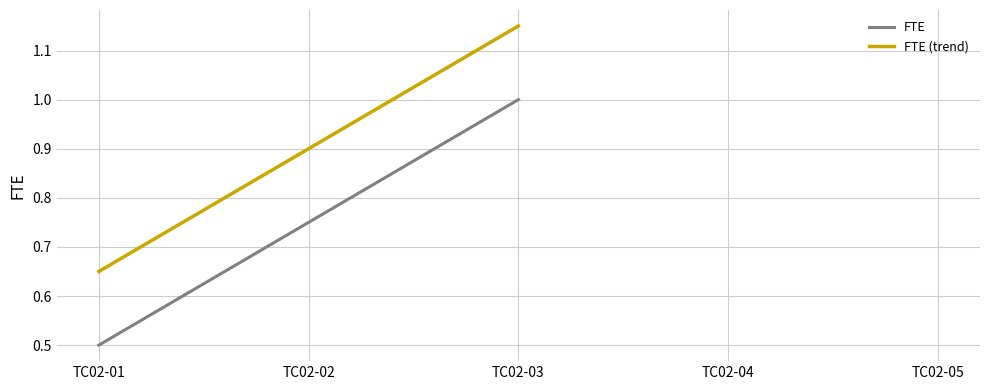

List the series in order of their peak value, highest first.

FTE (trend), FTE